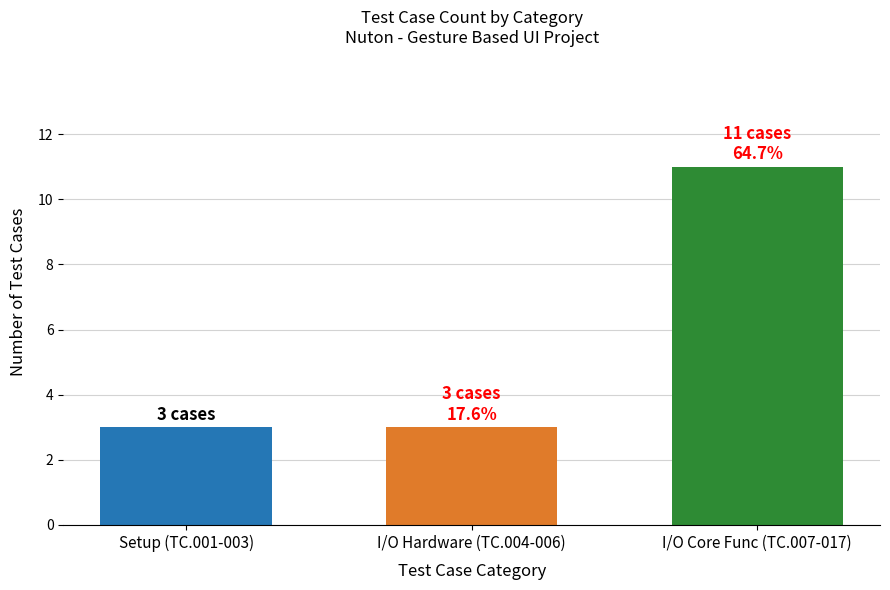

The value at Setup (TC.001-003) is 4. True or false?

False